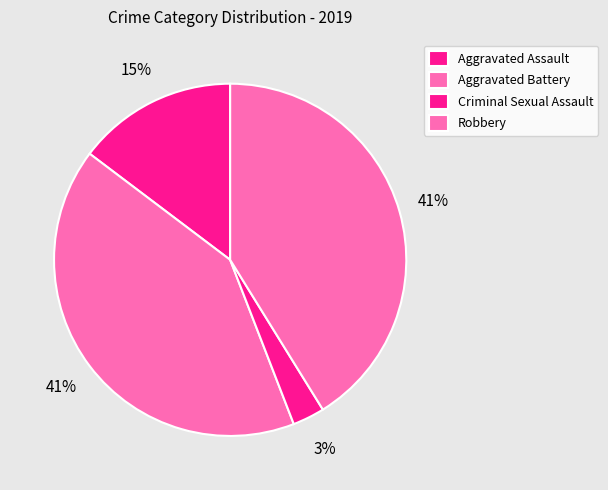

Which slice is the smallest?

Criminal Sexual Assault